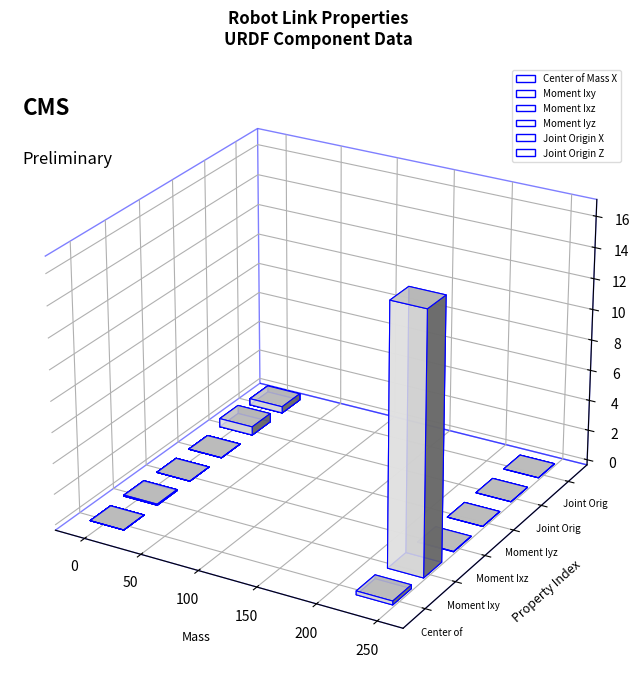

Reading left to right, list all the values displayed in this chart.

Center of Mass X: -0.2	-0.0	-0.0	-0.0	-0.0
Moment Ixy: 16.7	0.1	0.1	0.1	0.1
Moment Ixz: 0.0	0.0	0.0	0.0	0.0
Moment Iyz: -0.0	-0.0	-0.0	-0.0	-0.0
Joint Origin X: 0.0	-0.3	0.6	-0.3	0.5
Joint Origin Z: 0.0	-0.4	-0.4	-0.4	-0.4